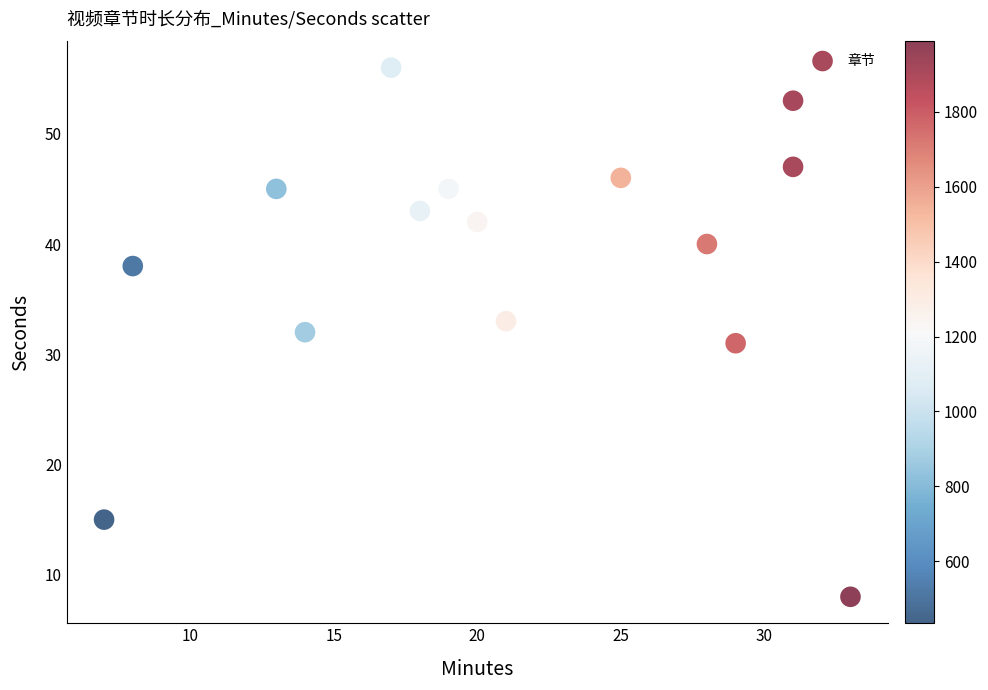

What is the range of X values (max minus min)?

26